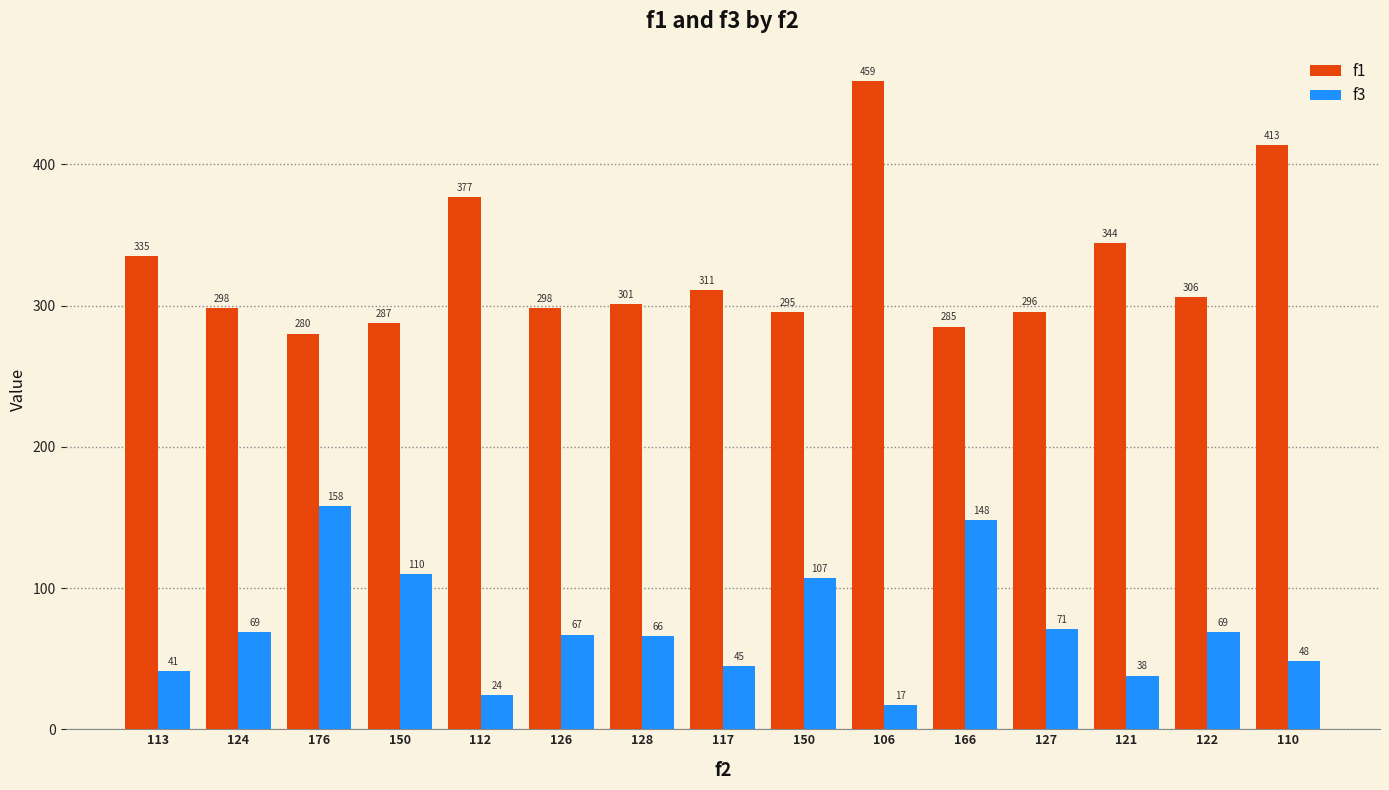

Reading left to right, what are all the values shown in this chart?

f1: 335.1	298.4	280.2	287.5	377.0	298.4	301.1	310.9	295.2	458.8	285.1	295.7	344.1	305.9	413.4
f3: 41.0	69.0	158.0	110.0	24.0	67.0	66.0	45.0	107.0	17.0	148.0	71.0	38.0	69.0	48.0